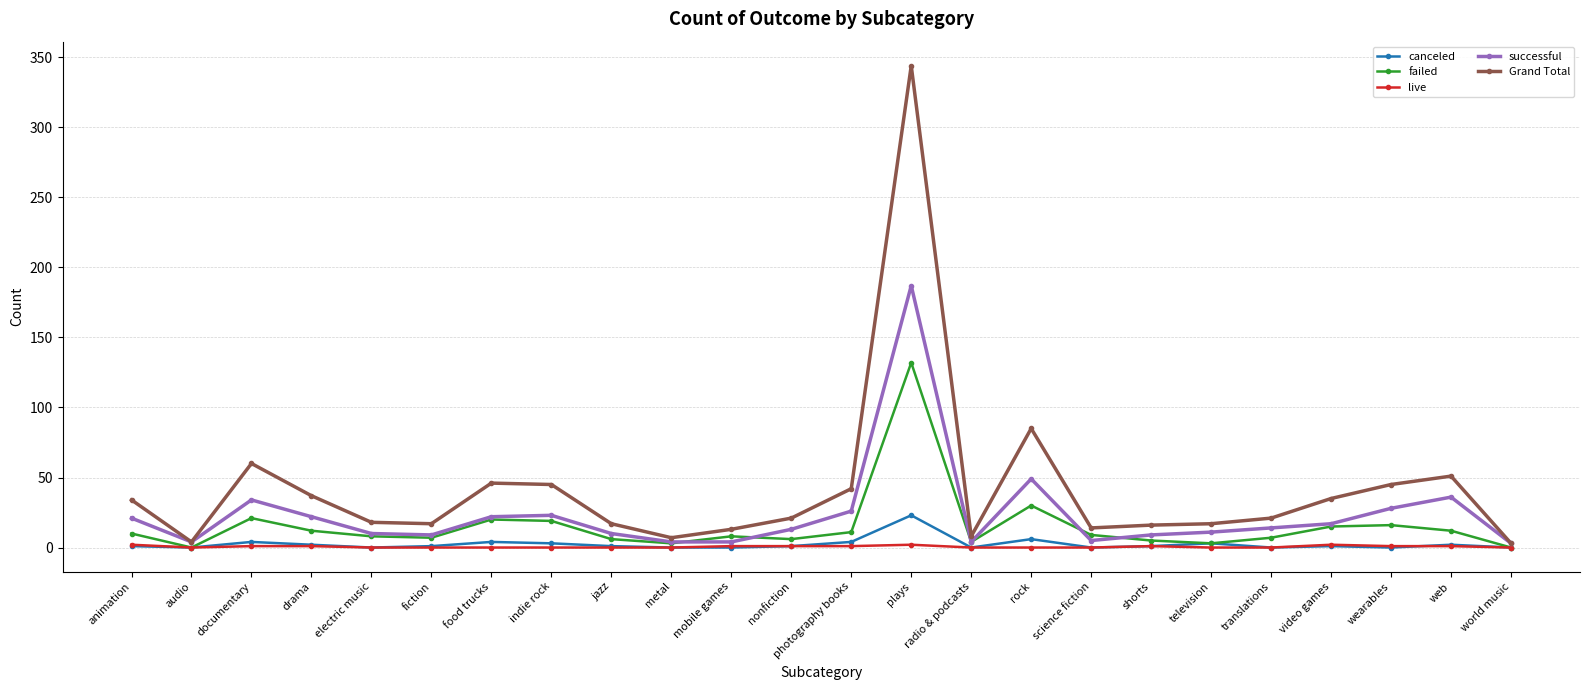

What is the label of the 2nd point from the left?

audio